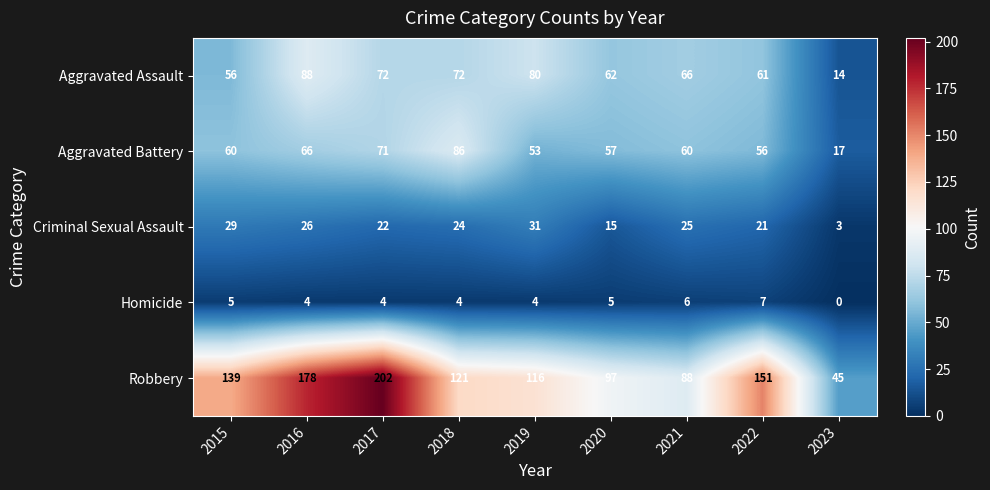

At which label does Aggravated Assault first exceed 66?

2016